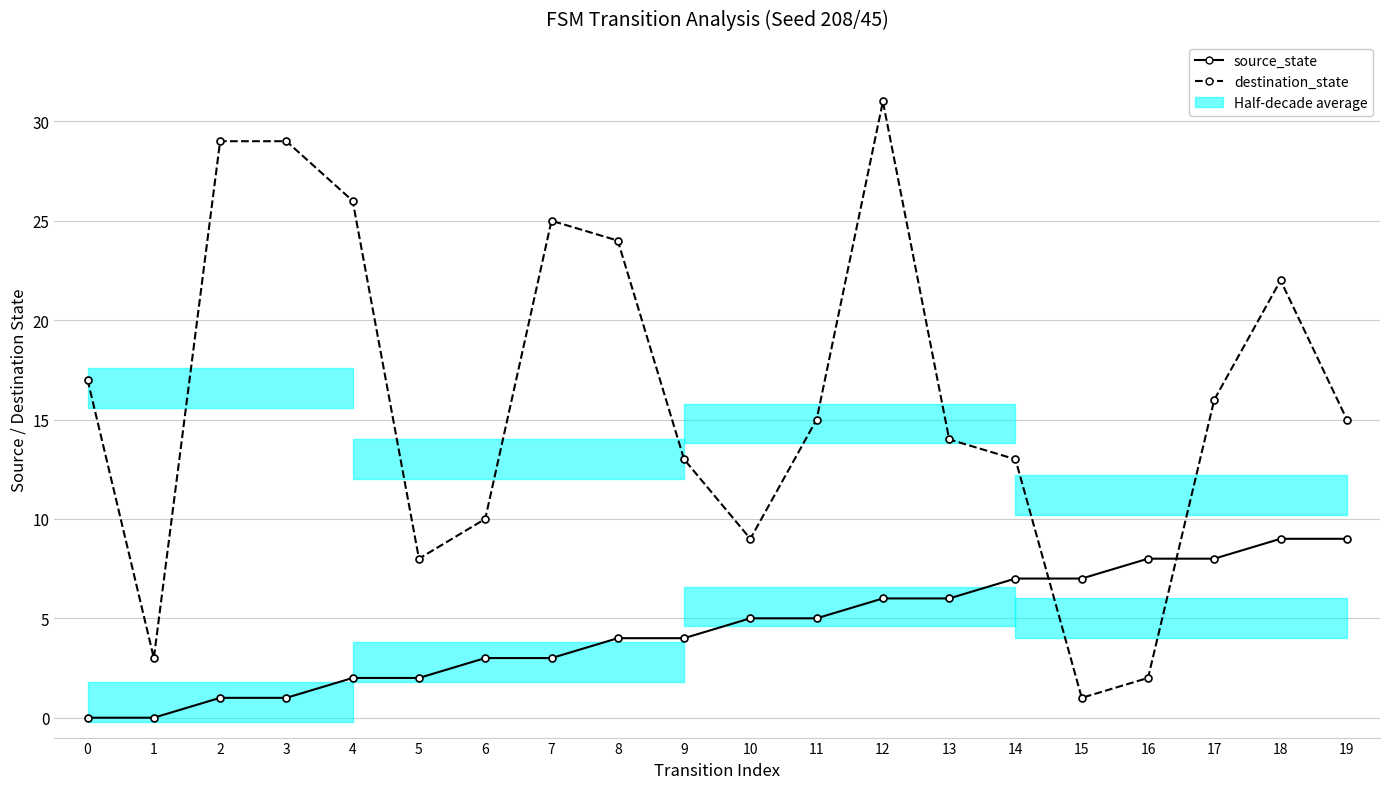

Rank the series by their maximum value, from lowest to highest.

source_state, destination_state